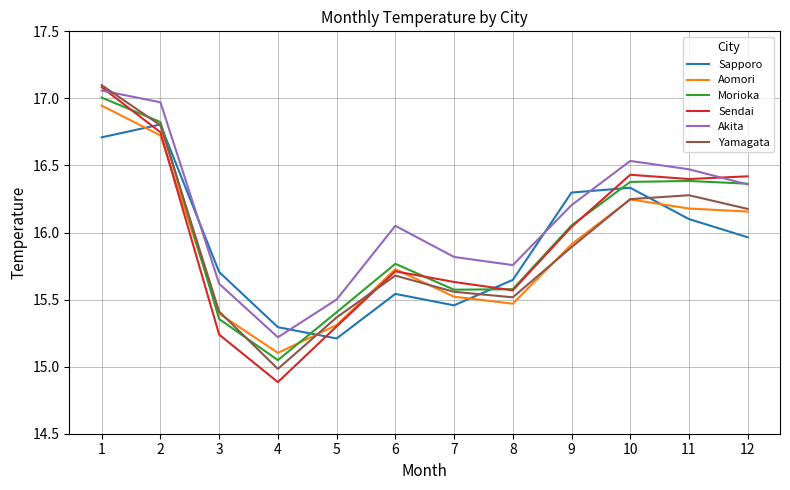

What is the spread (max minus min) of values at 11?

0.4